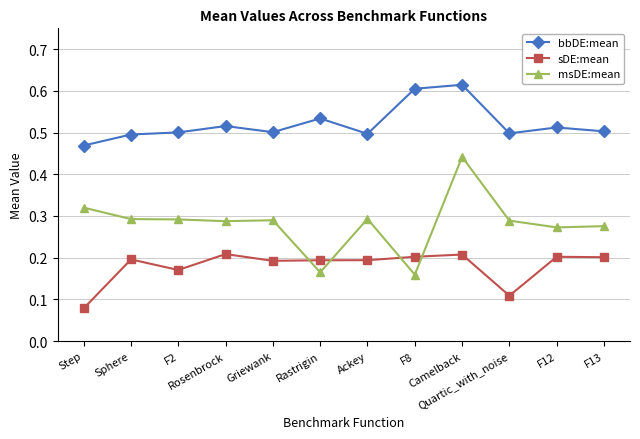

Is this an area chart (filled region under the line)?

No